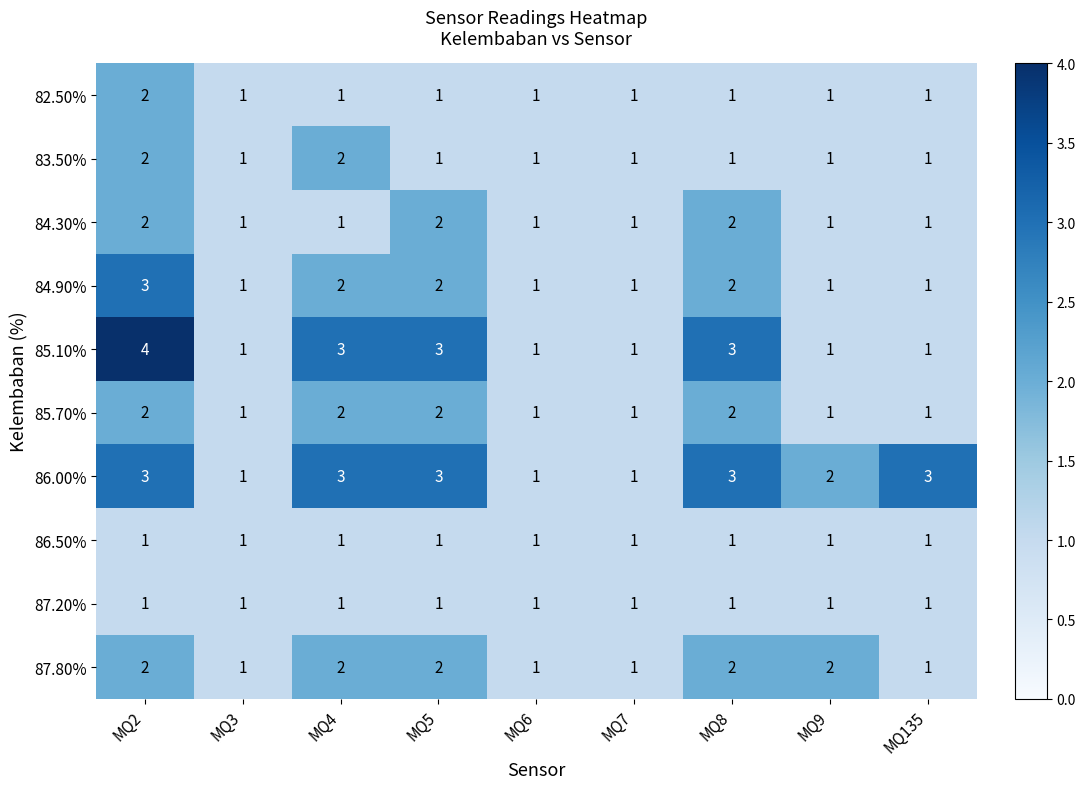

At which category does the chart reach its peak across all series?

MQ2